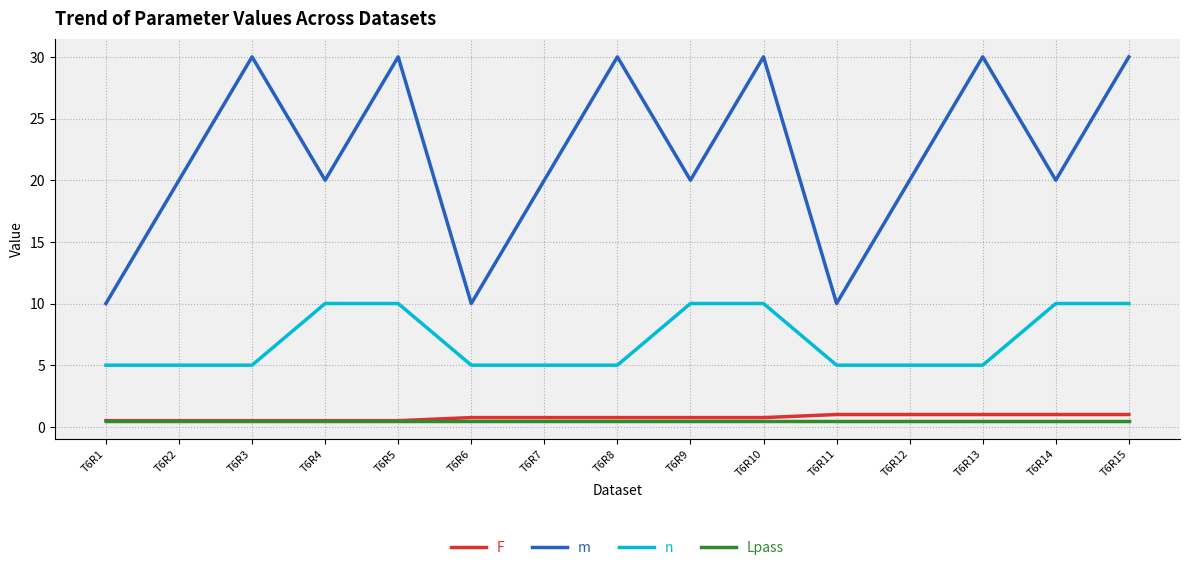

True or false: n and m cross at least once.

False